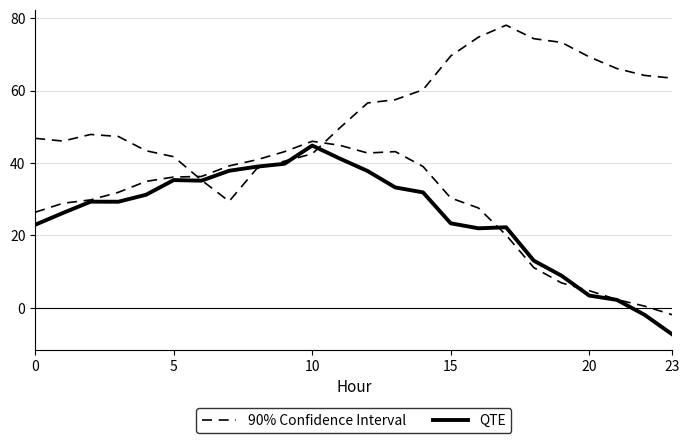

The value of 90% Confidence Interval at 15 is 21.2. True or false?

False